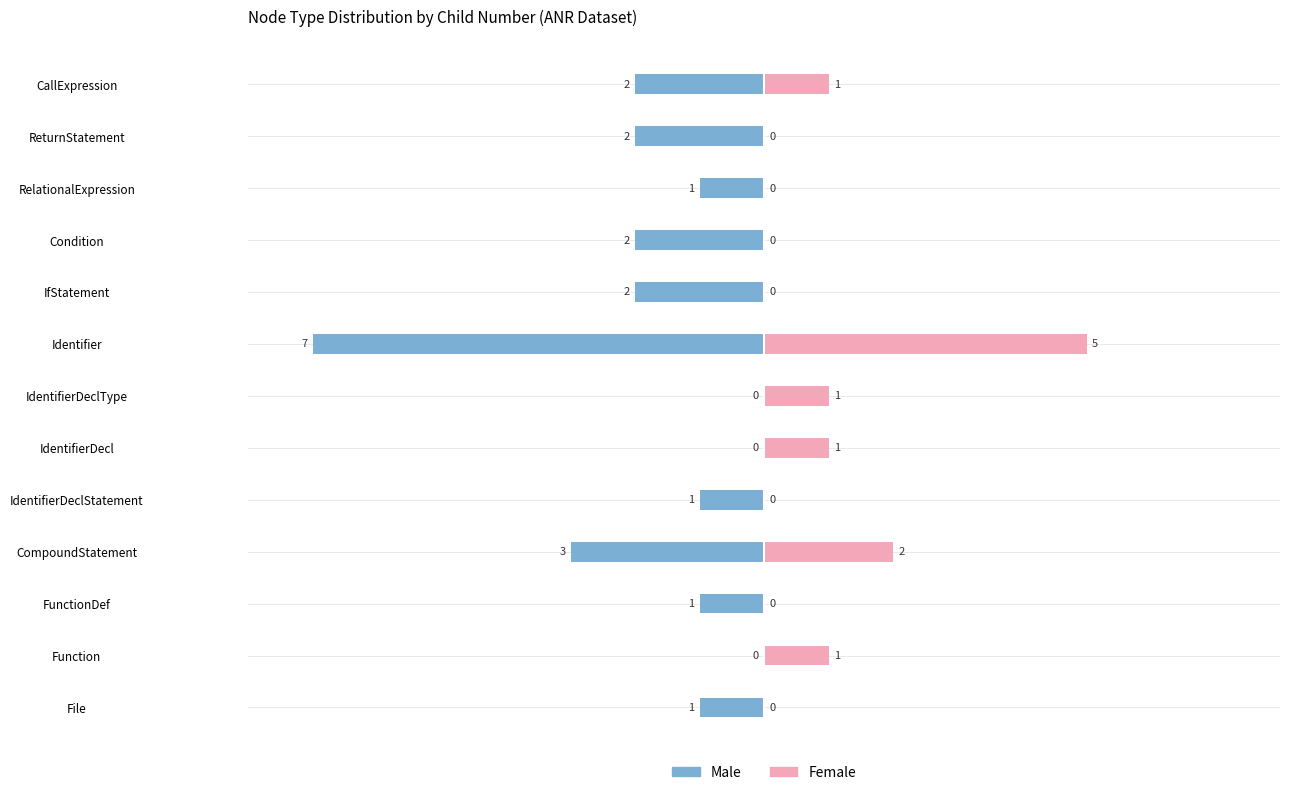

How many bars are there in each group?

2